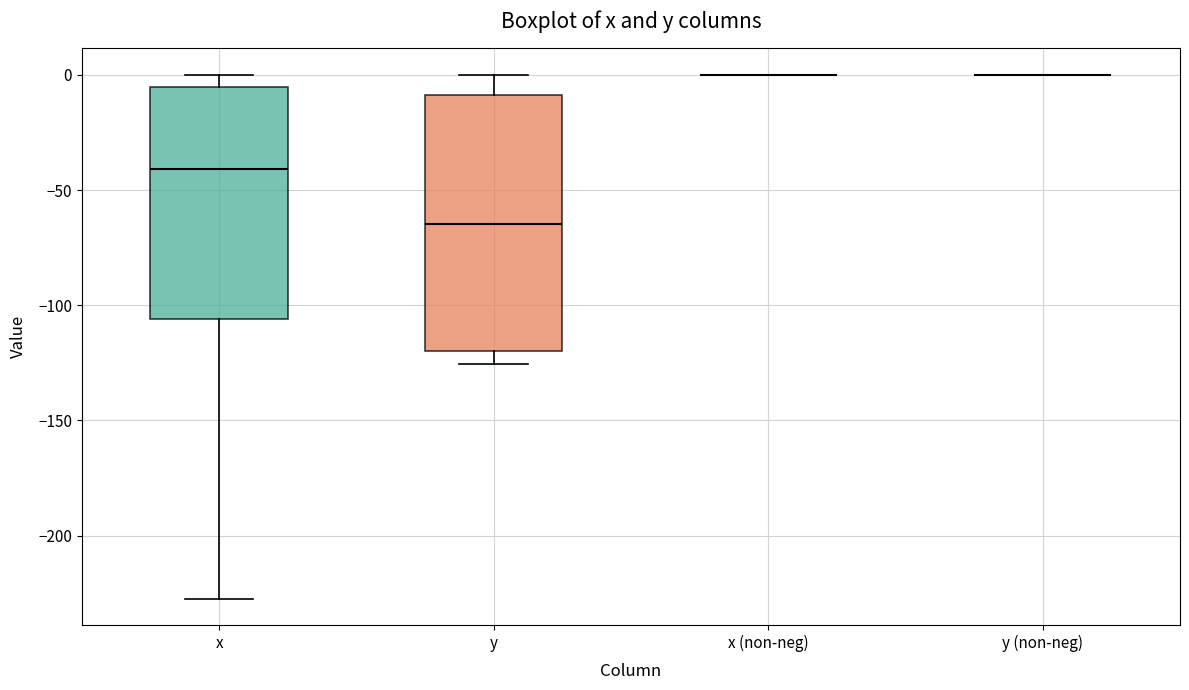

Which box is the tallest, from its lower edge to its upper edge?

y